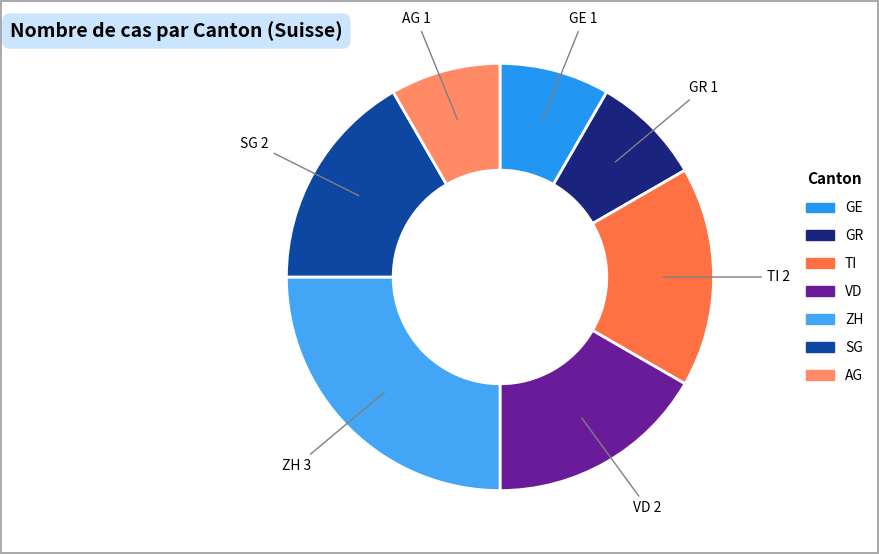

What is the ratio of the value at GR to the value at ZH?

0.3